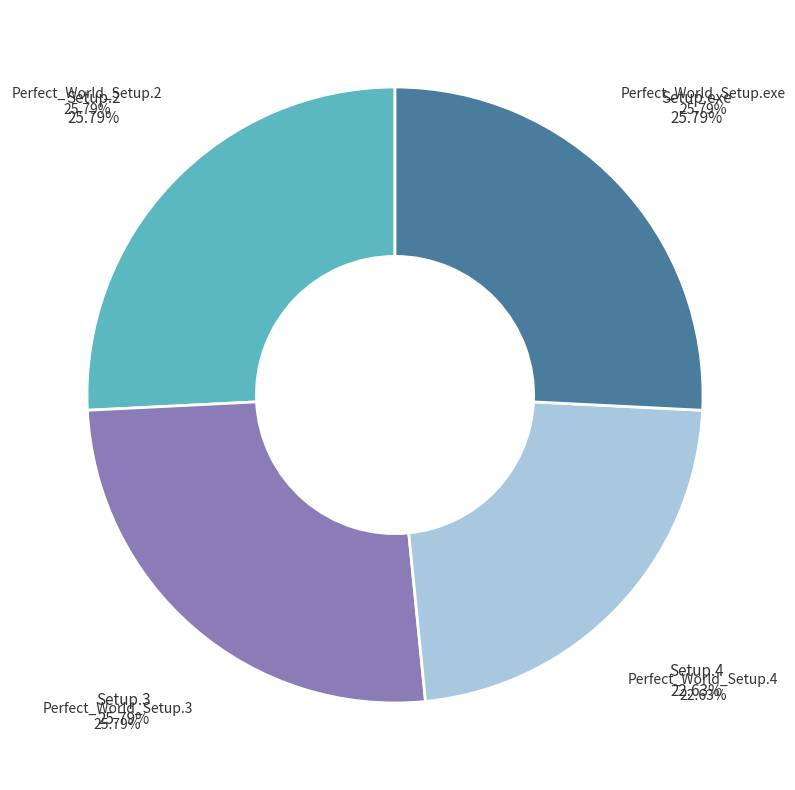

Is there any slice that represents more than half of the pie?

No